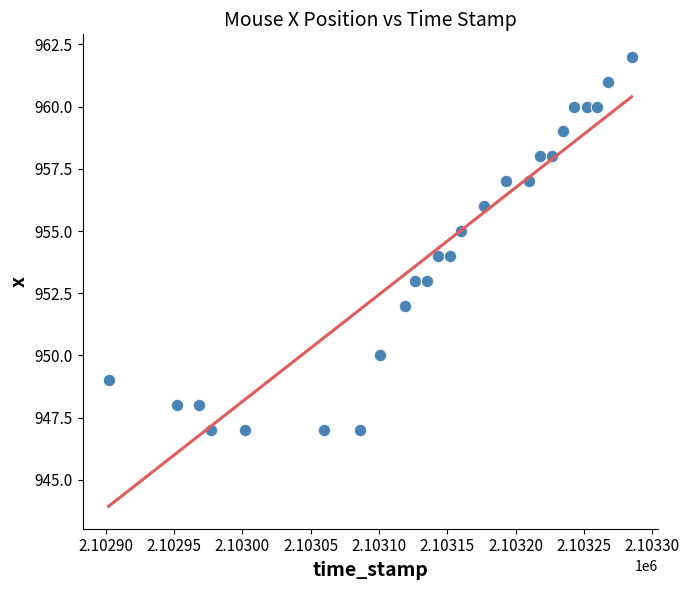

What is the range of Y values (max minus min)?

15